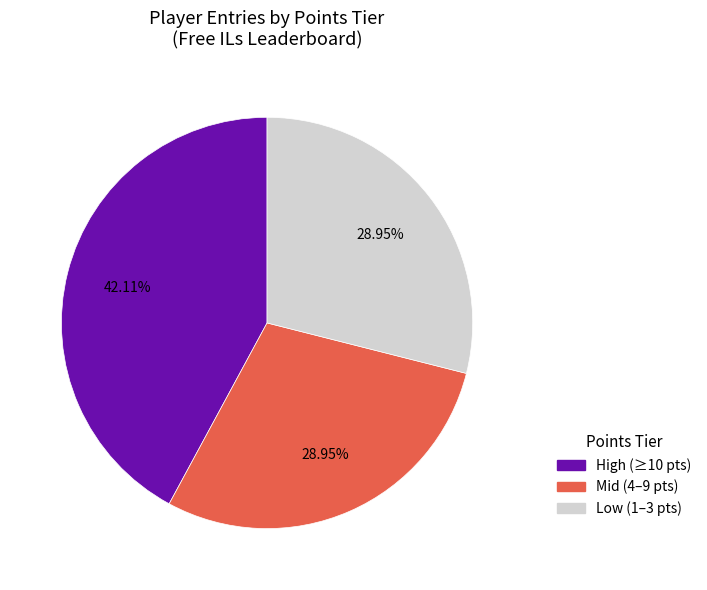

Count the number of slices in the pie.

3